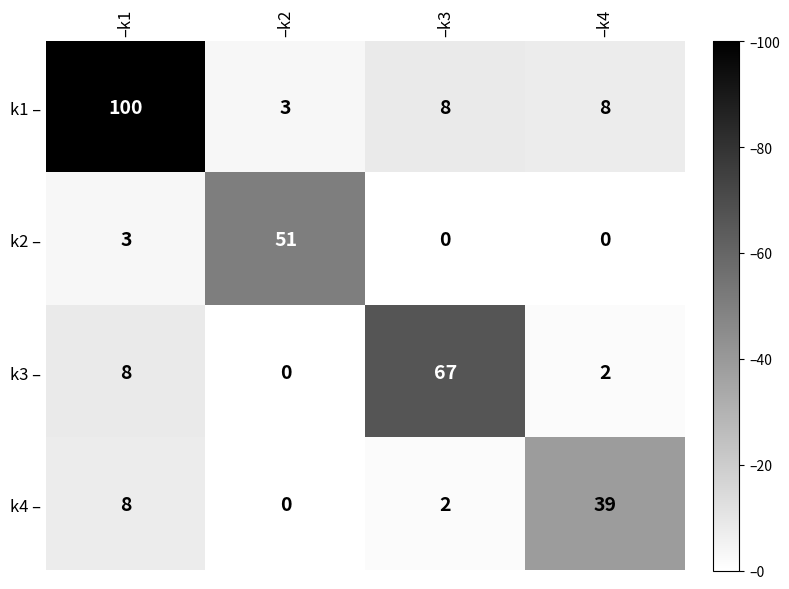

Rank the series by their maximum value, from lowest to highest.

k4 –, k2 –, k3 –, k1 –